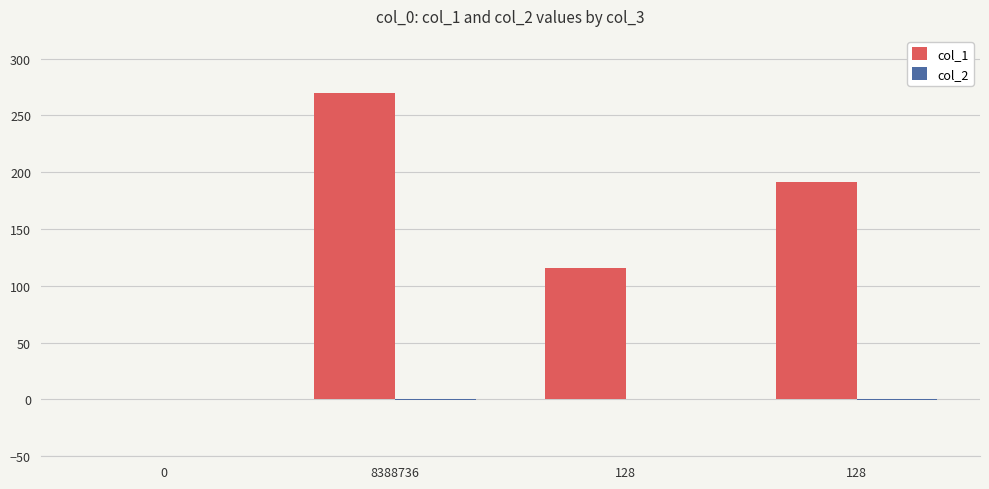

List the labels in order of col_2 value, largest first.

128, 0, 128, 8388736